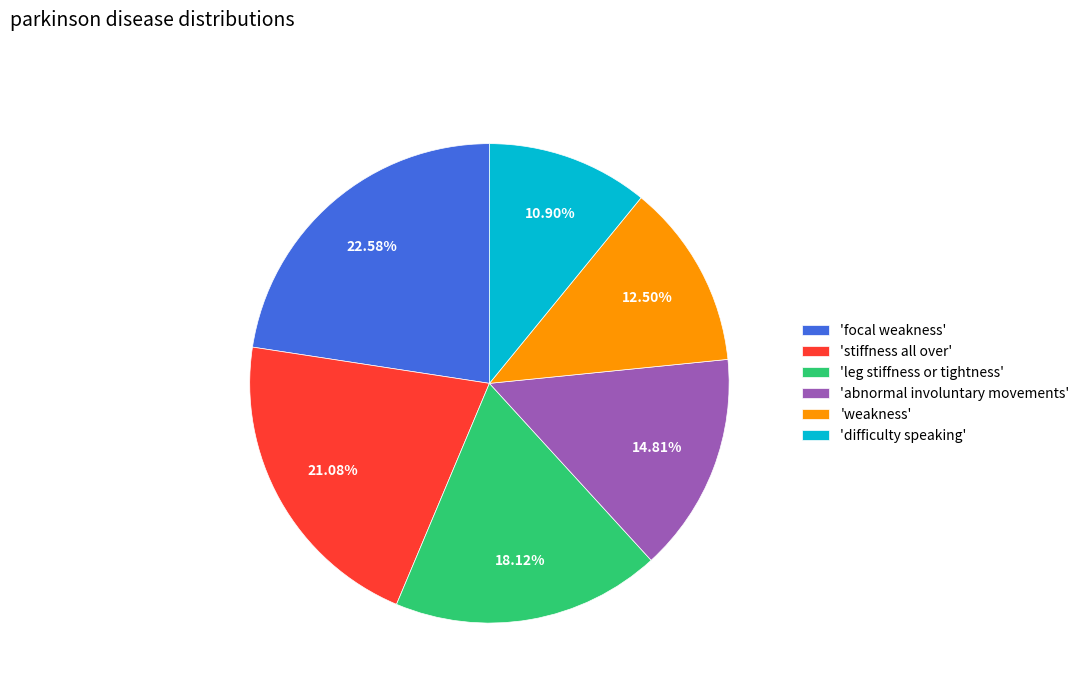

Rank the categories by value from highest to lowest.

'focal weakness', 'stiffness all over', 'leg stiffness or tightness', 'abnormal involuntary movements', 'weakness', 'difficulty speaking'